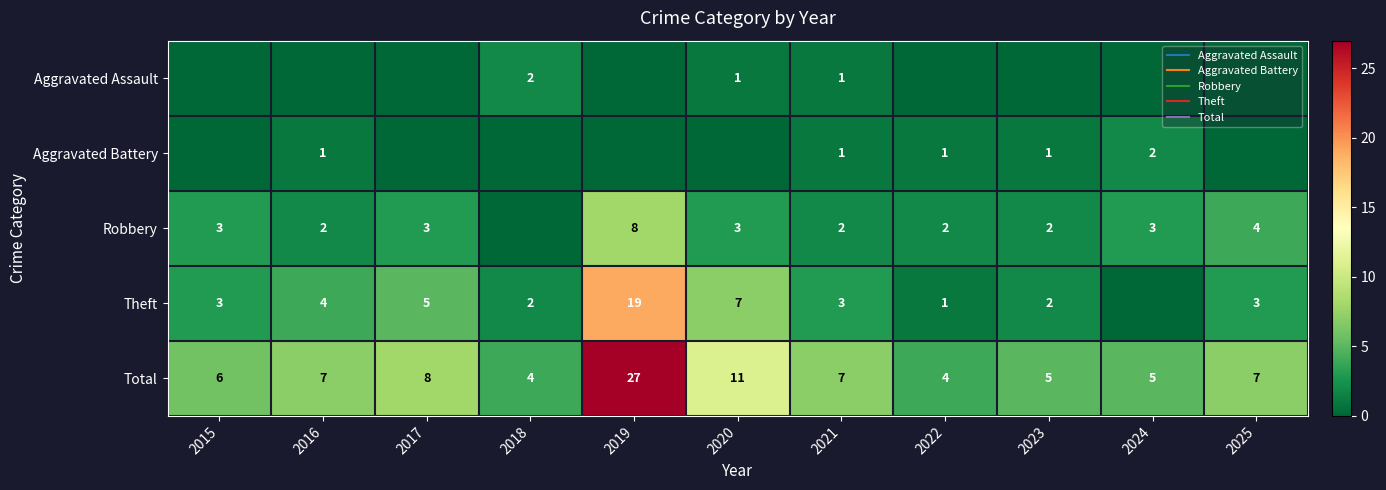

Rank the series at 2023 from lowest to highest value.

Aggravated Assault, Aggravated Battery, Robbery, Theft, Total